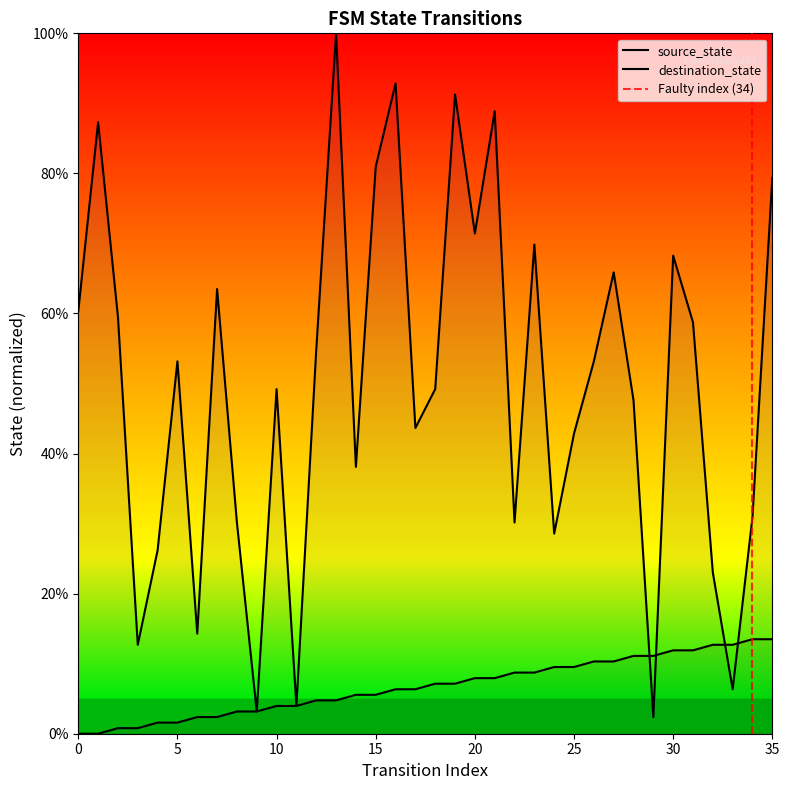

True or false: source_state has more than 2 points higher than both neighbors.

False